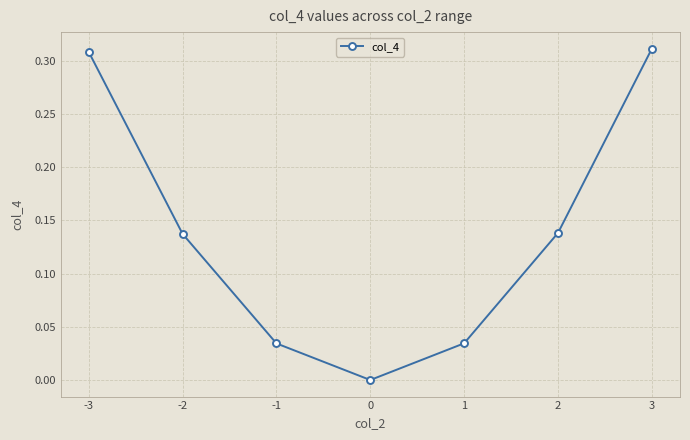

True or false: there are more than 0 points higher than both neighbors.

False